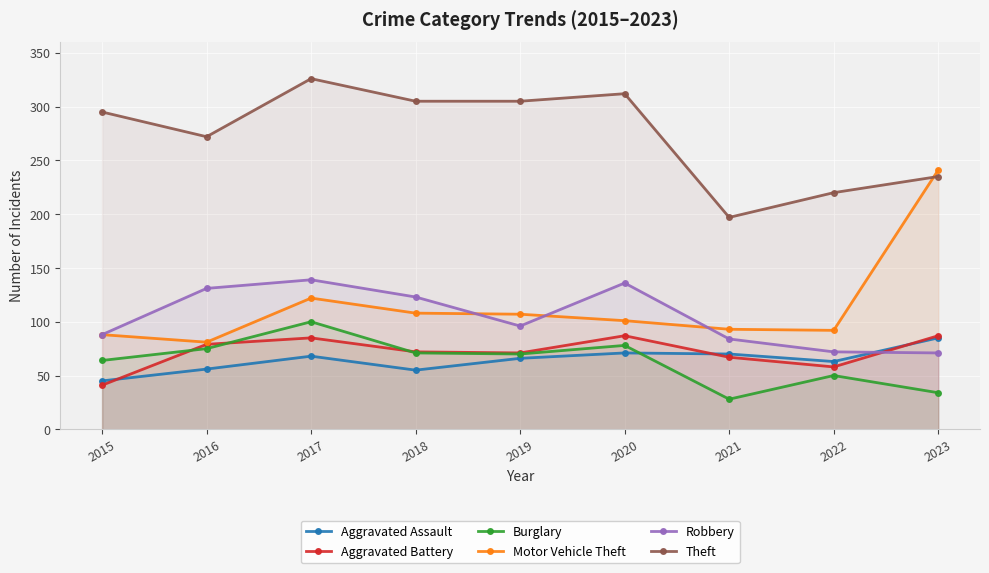

What are all the series names shown in the legend?

Aggravated Assault, Aggravated Battery, Burglary, Motor Vehicle Theft, Robbery, Theft